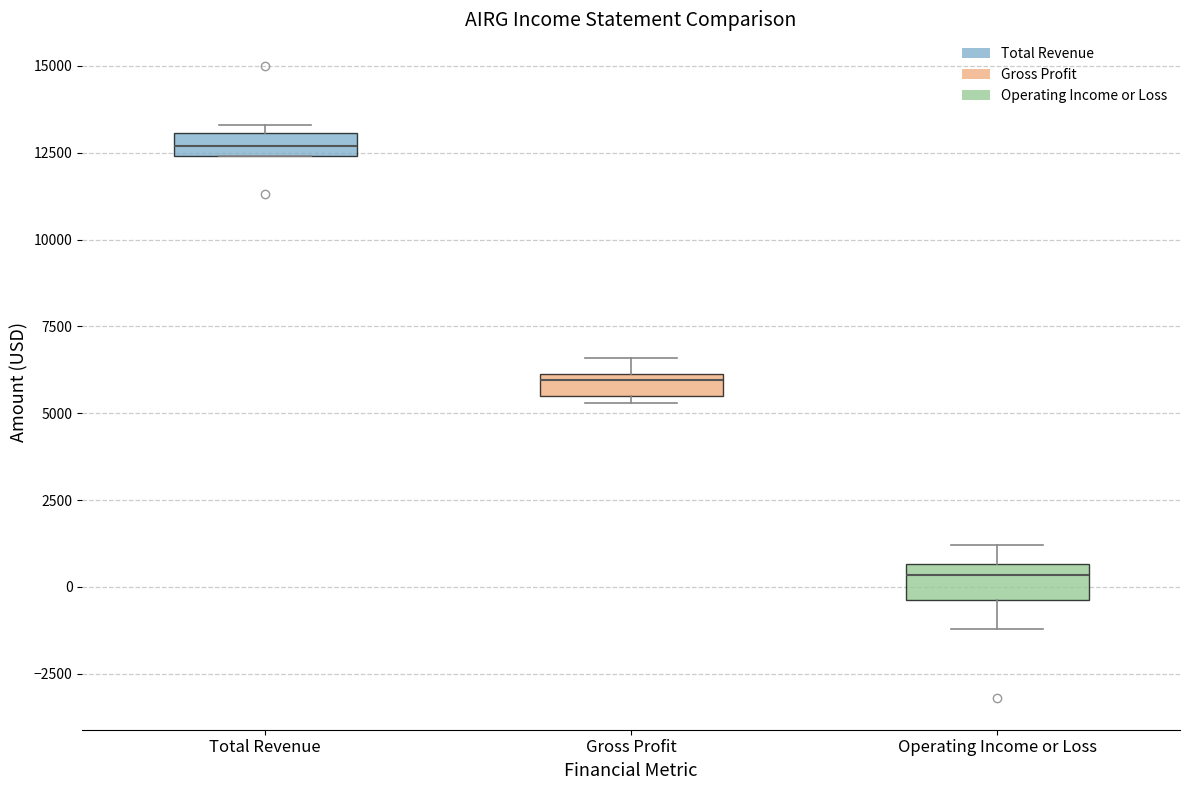

Which box has the highest median line?

Total Revenue